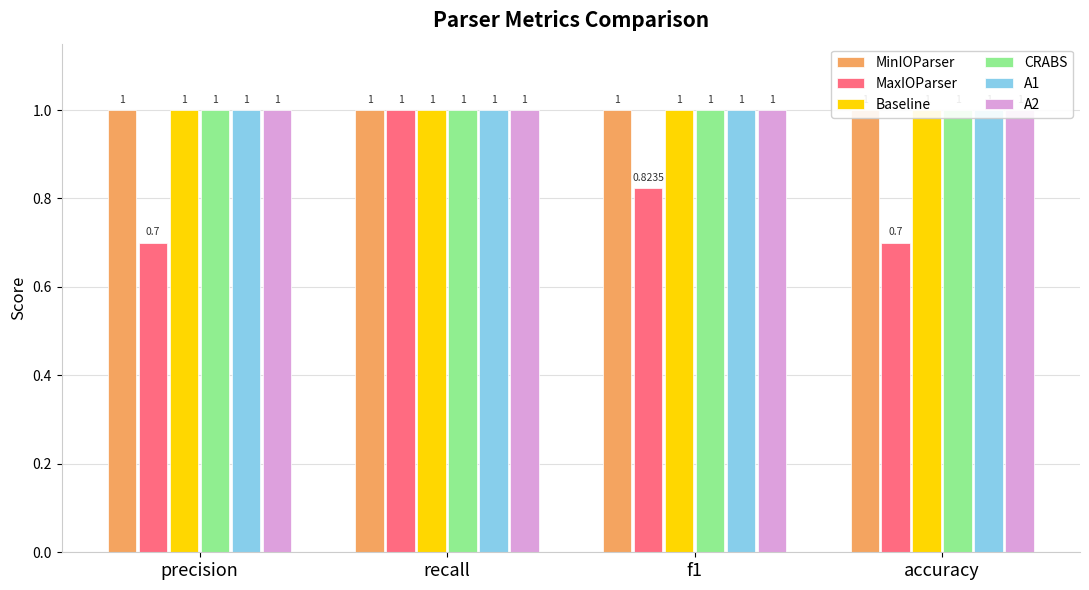

What is the total value across all series at accuracy?

5.7